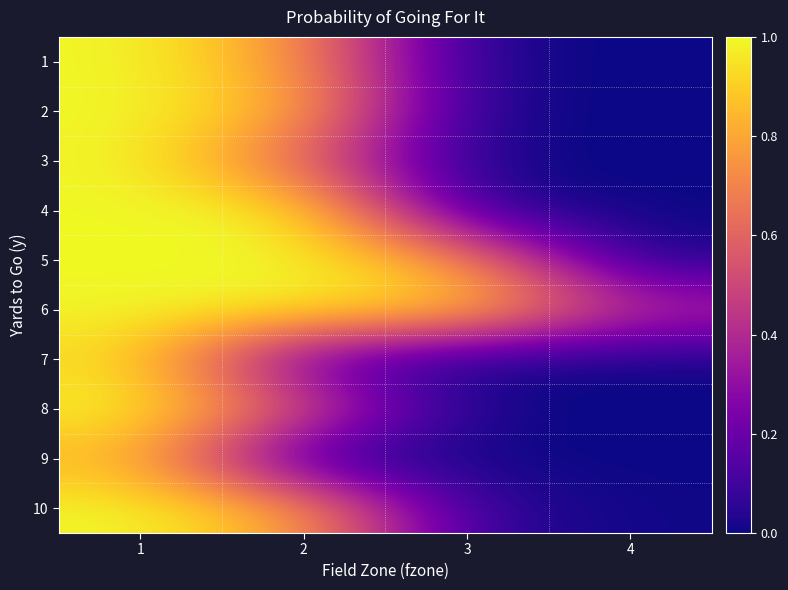

Which series has the largest total across all categories?

6